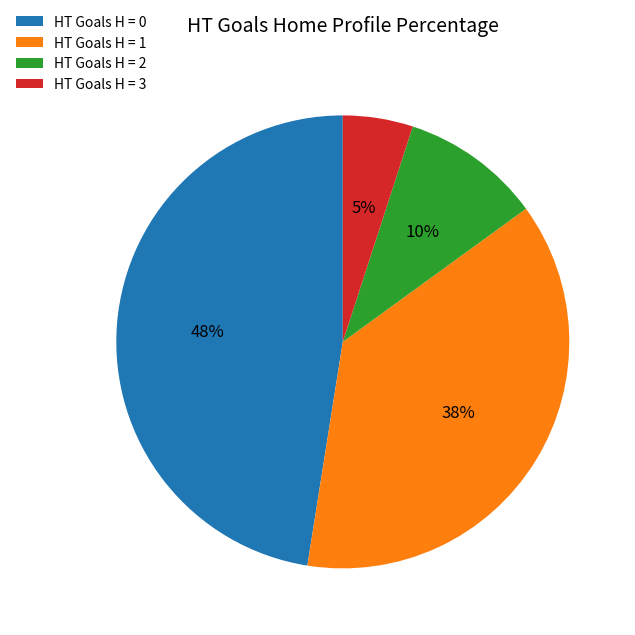

To the nearest percent, what percentage of the pie is HT Goals H = 2?

10%